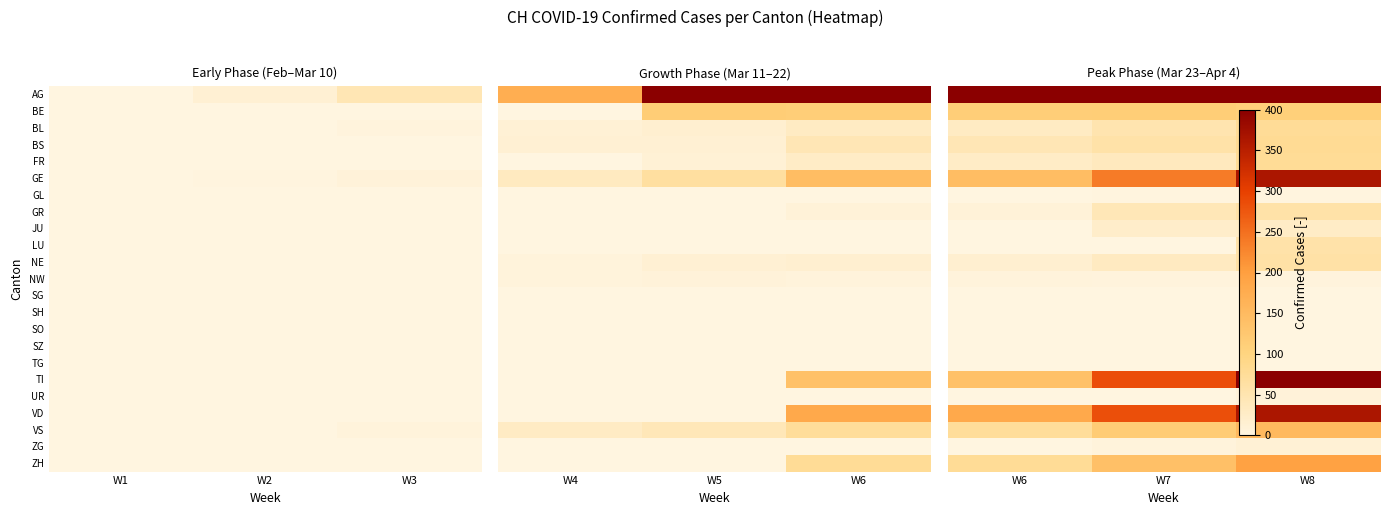

Is it true that ZG equals 0 at W6?

False